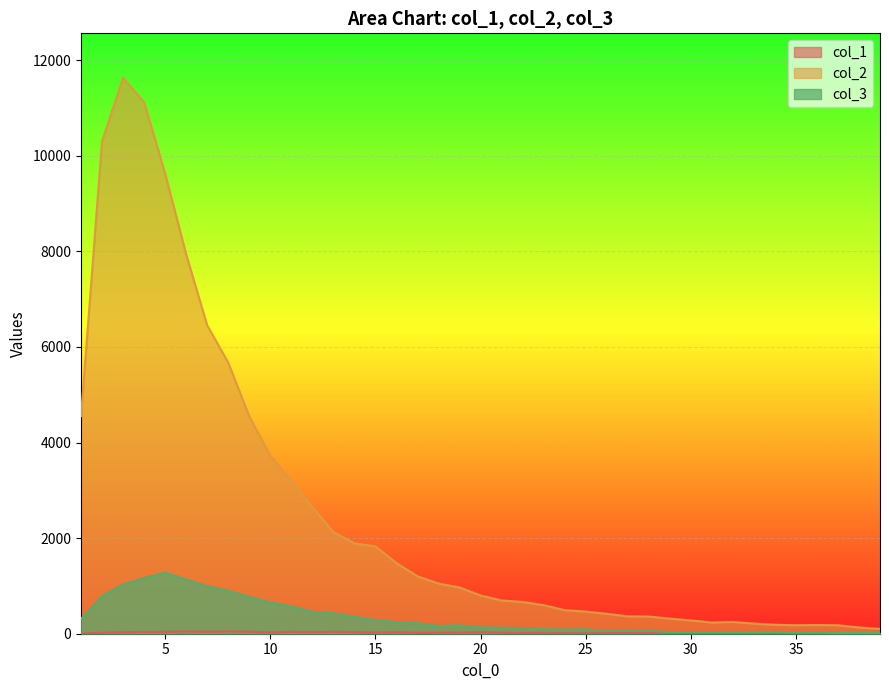

What are all the series names shown in the legend?

col_1, col_2, col_3